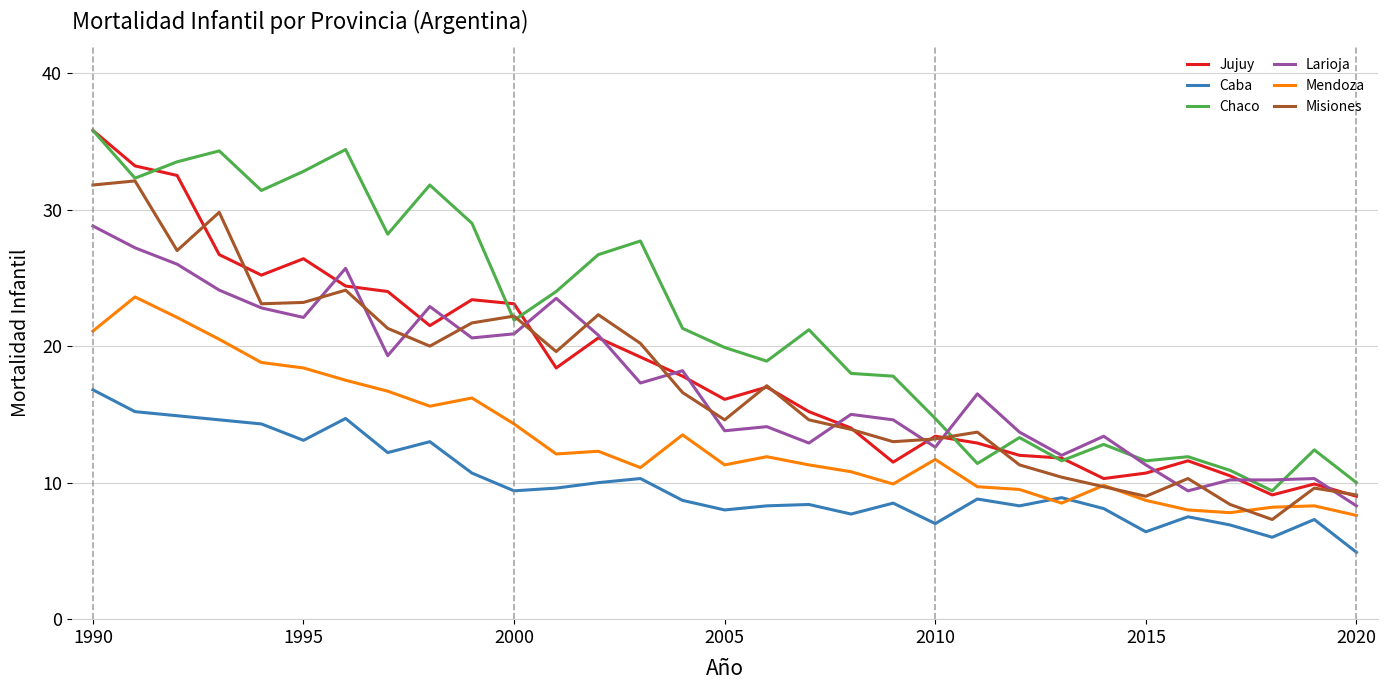

How many lines are shown in the chart?

6